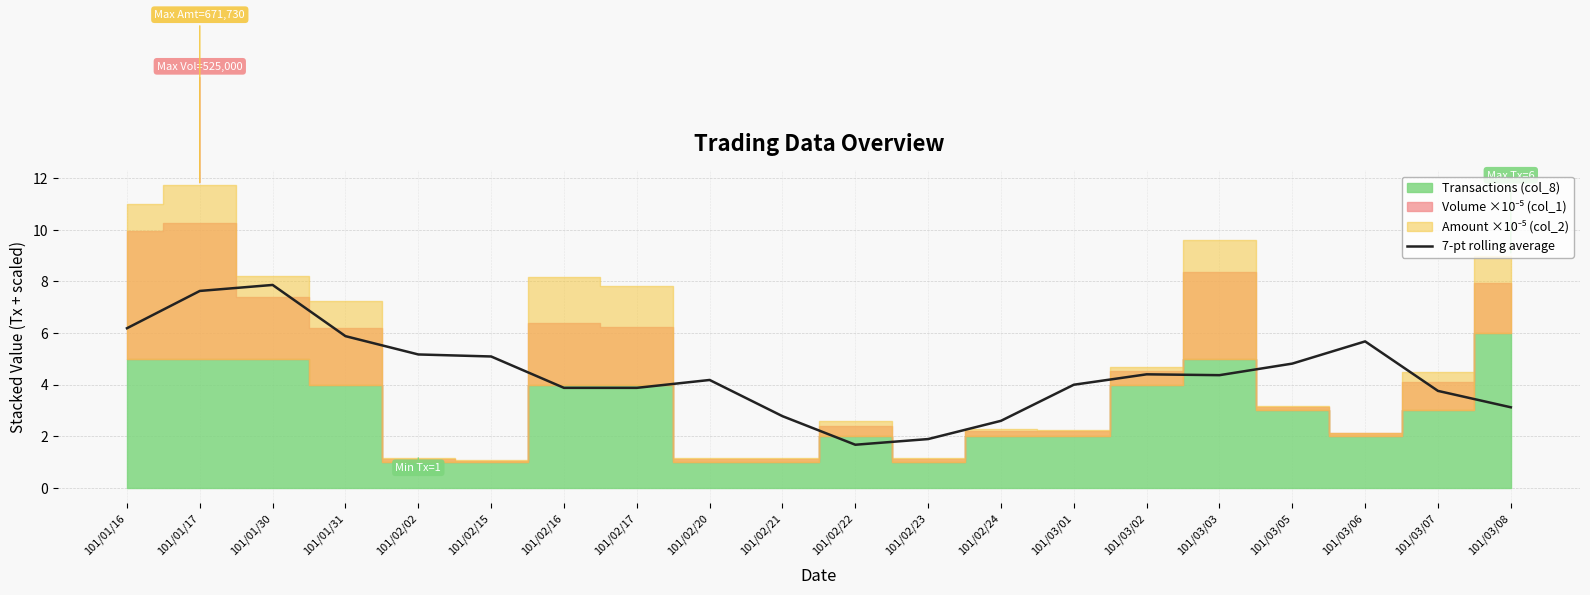

Which label corresponds to the smallest value in the chart?

101/02/22